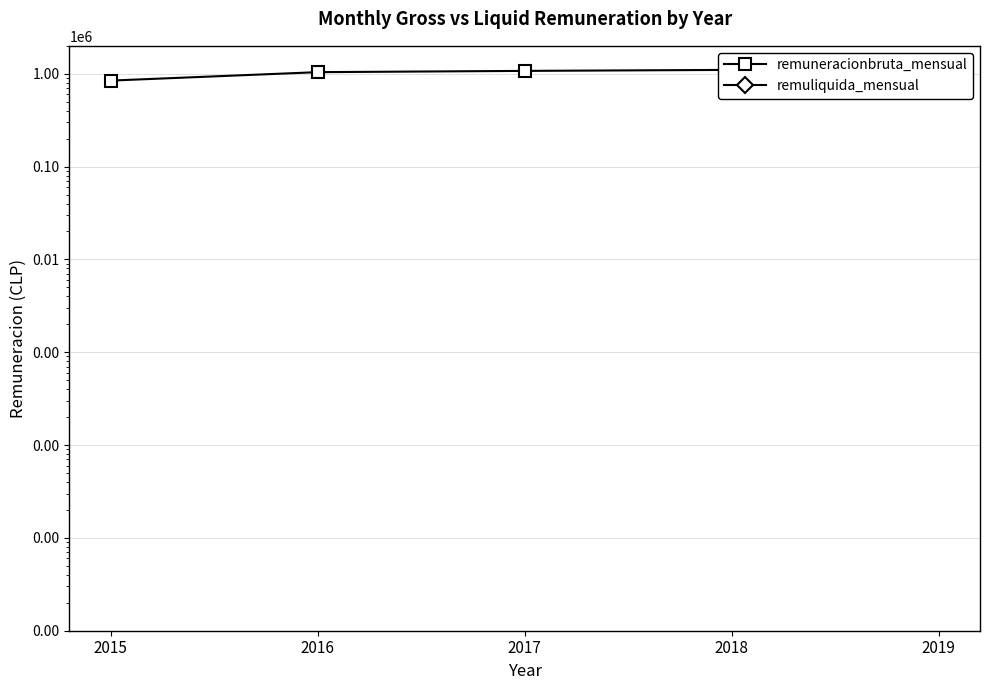

Reading right to left, what are all the values shown in this chart?

remuneracionbruta_mensual: 2019=1251000	2018=1101170	2017=1074312	2016=1041000	2015=844444
remuliquida_mensual: 2019=0	2018=0	2017=0	2016=0	2015=0